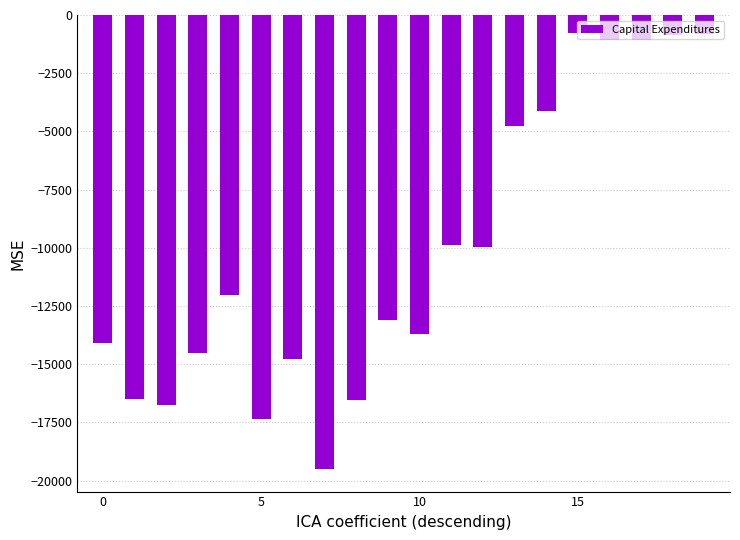

What is the value of the 10th bar from the left?

-13117